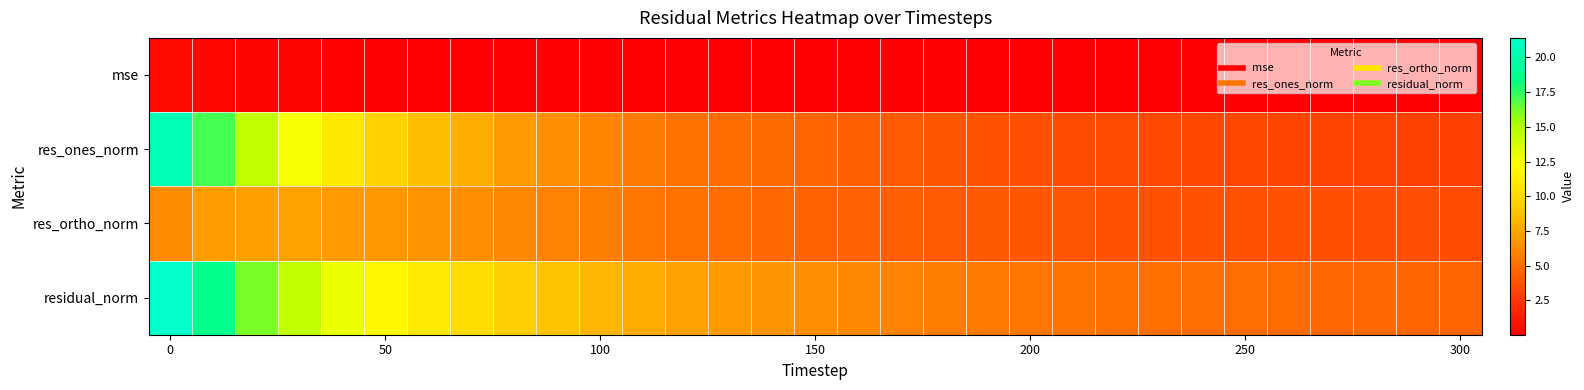

Rank the series by their maximum value, from highest to lowest.

residual_norm, res_ones_norm, res_ortho_norm, mse